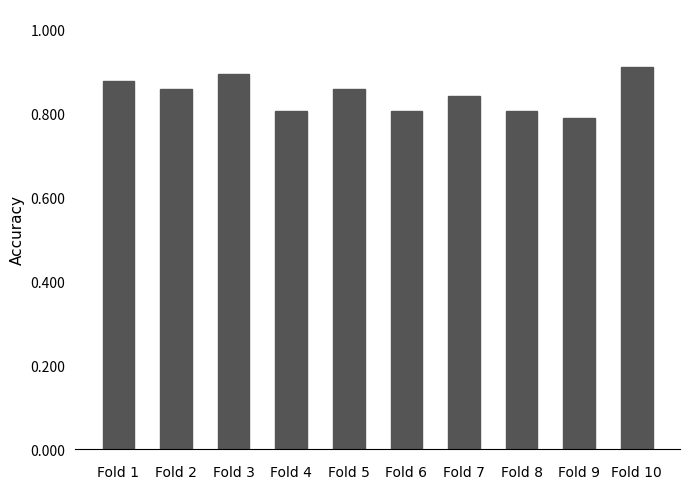

Which has a higher value, Fold 9 or Fold 10?

Fold 10